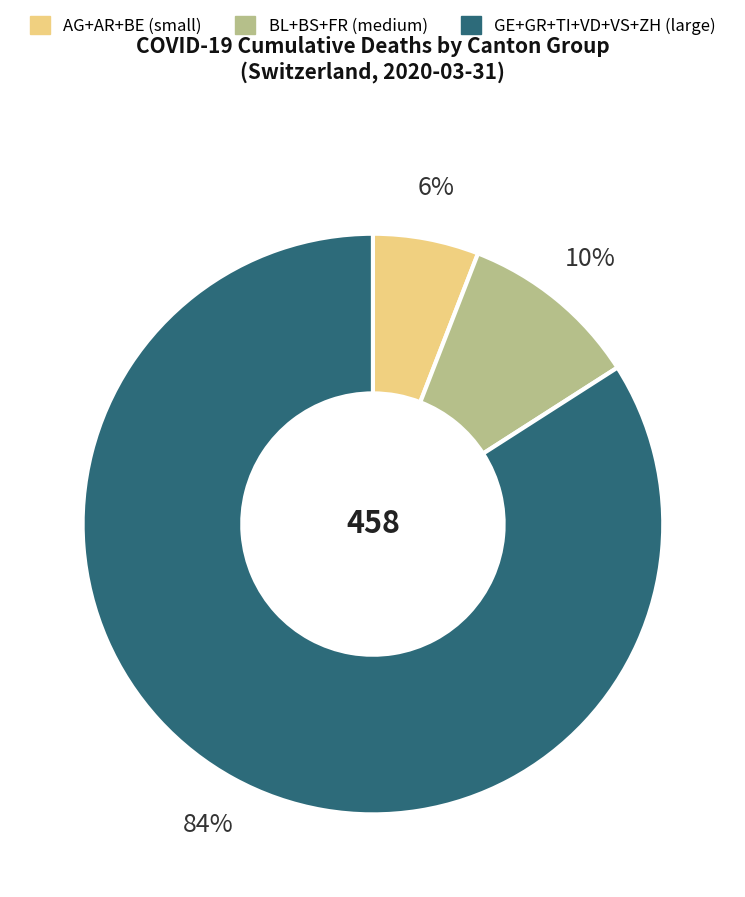

Count the number of slices in the pie.

3